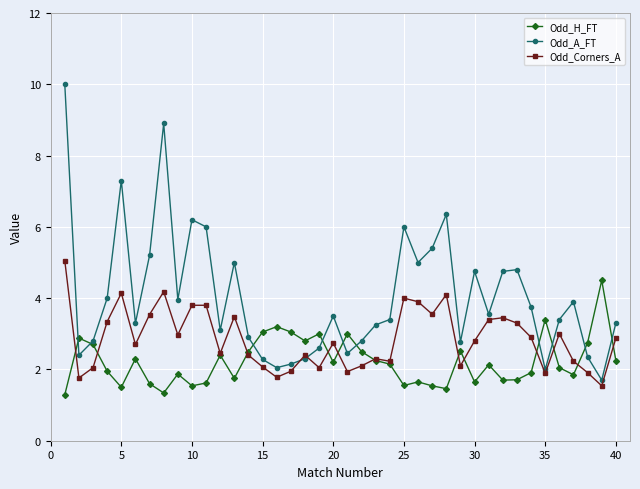

Which series has the largest range (max minus min)?

Odd_A_FT